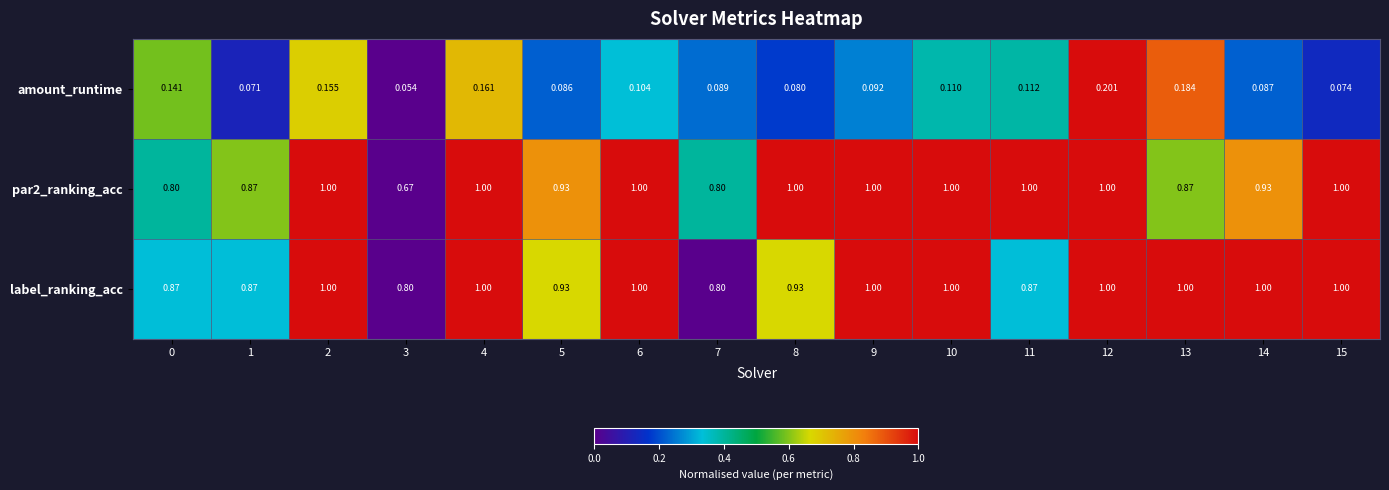

Between 6 and 15, which series saw the biggest shift?

amount_runtime